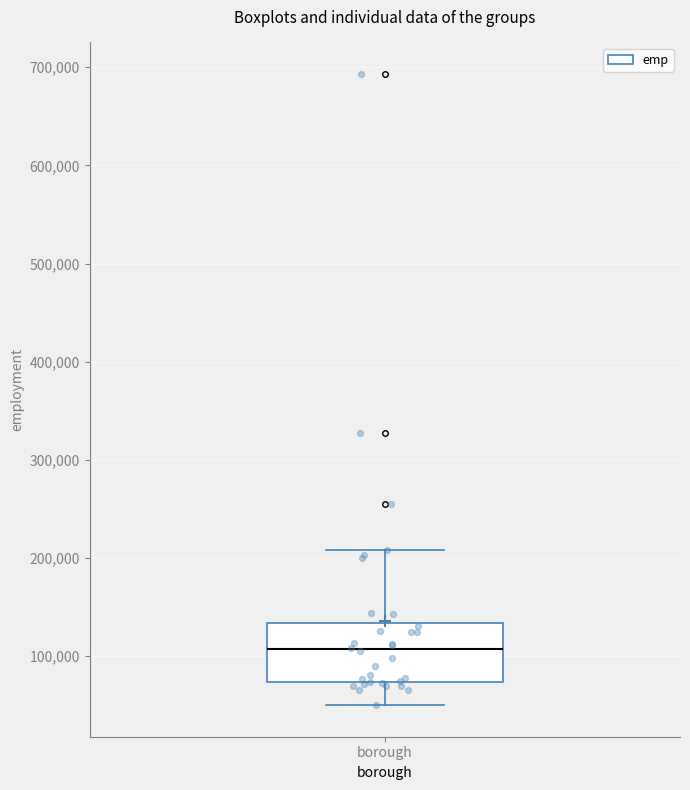

Where does the upper whisker of the box for borough end on the y-axis? The values are not printed on the chart, so give them approximately, as read against the axis.

210000